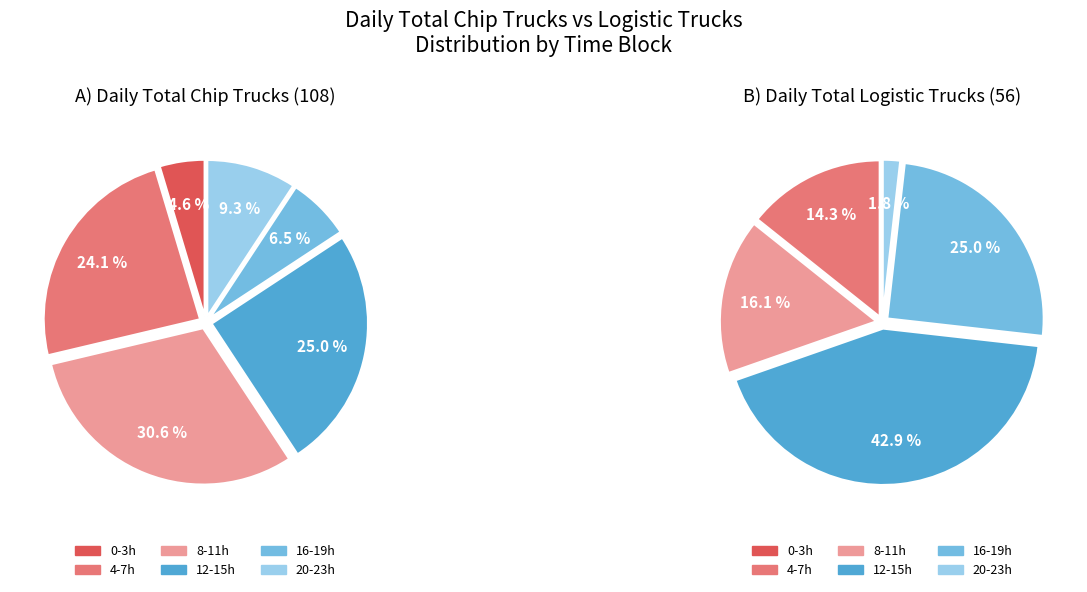

The 19 slice represents 9% of the pie. True or false?

False